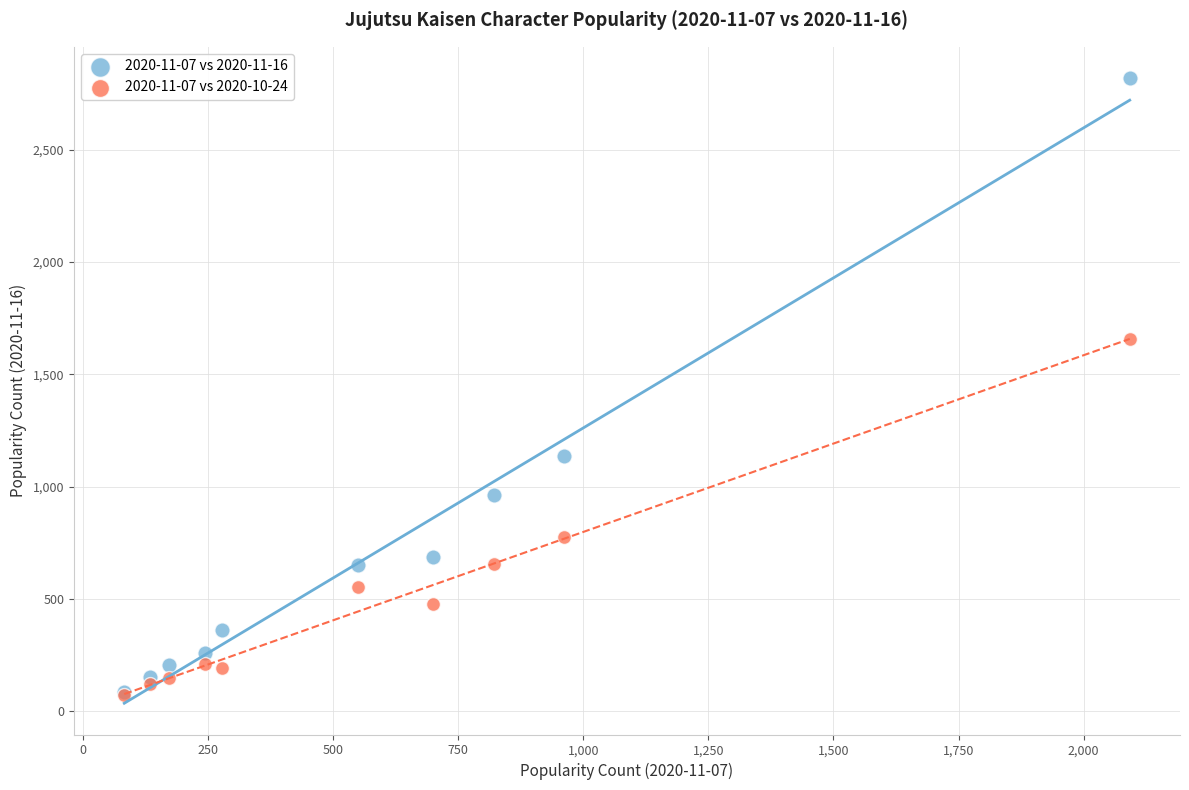

Which series has the largest Y range (max minus min)?

2020-11-07 vs 2020-11-16